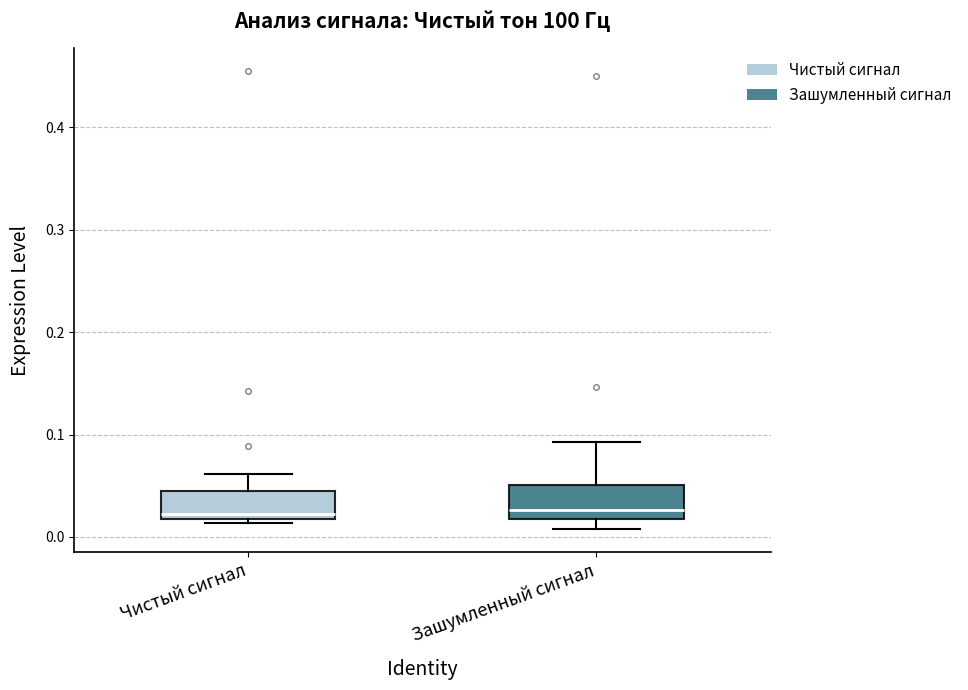

Where is the upper edge of the box for Чистый сигнал on the y-axis? The values are not printed on the chart, so give them approximately, as read against the axis.

0.04